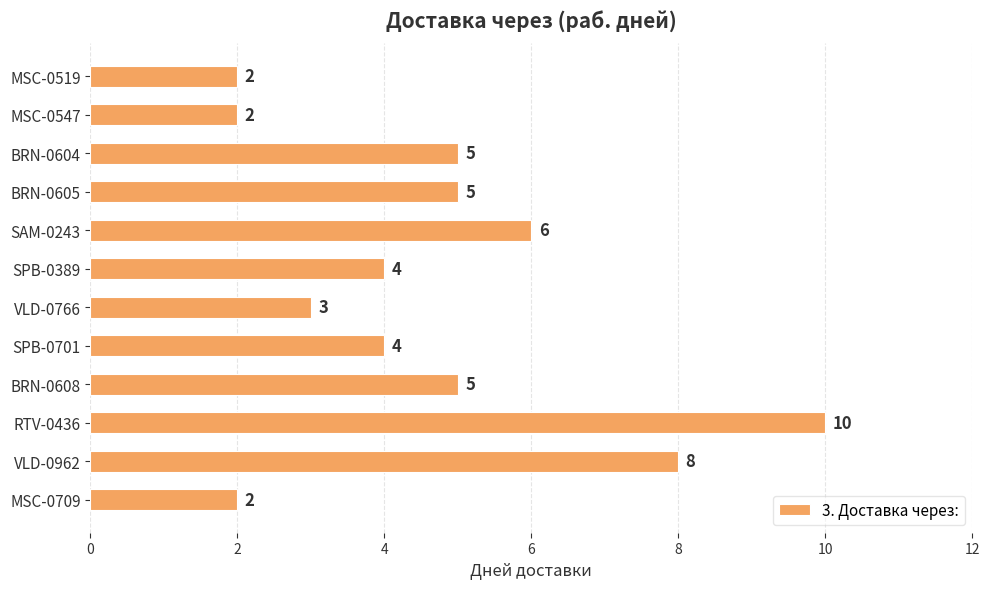

What is the average value?

5